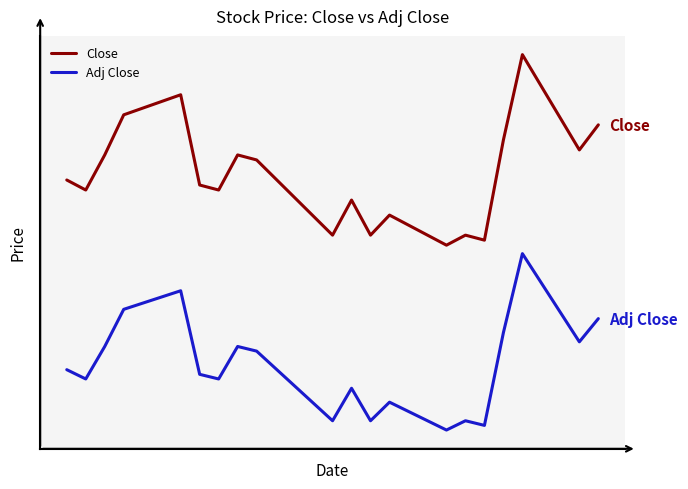

What is the average value of the Adj Close series?

23.7